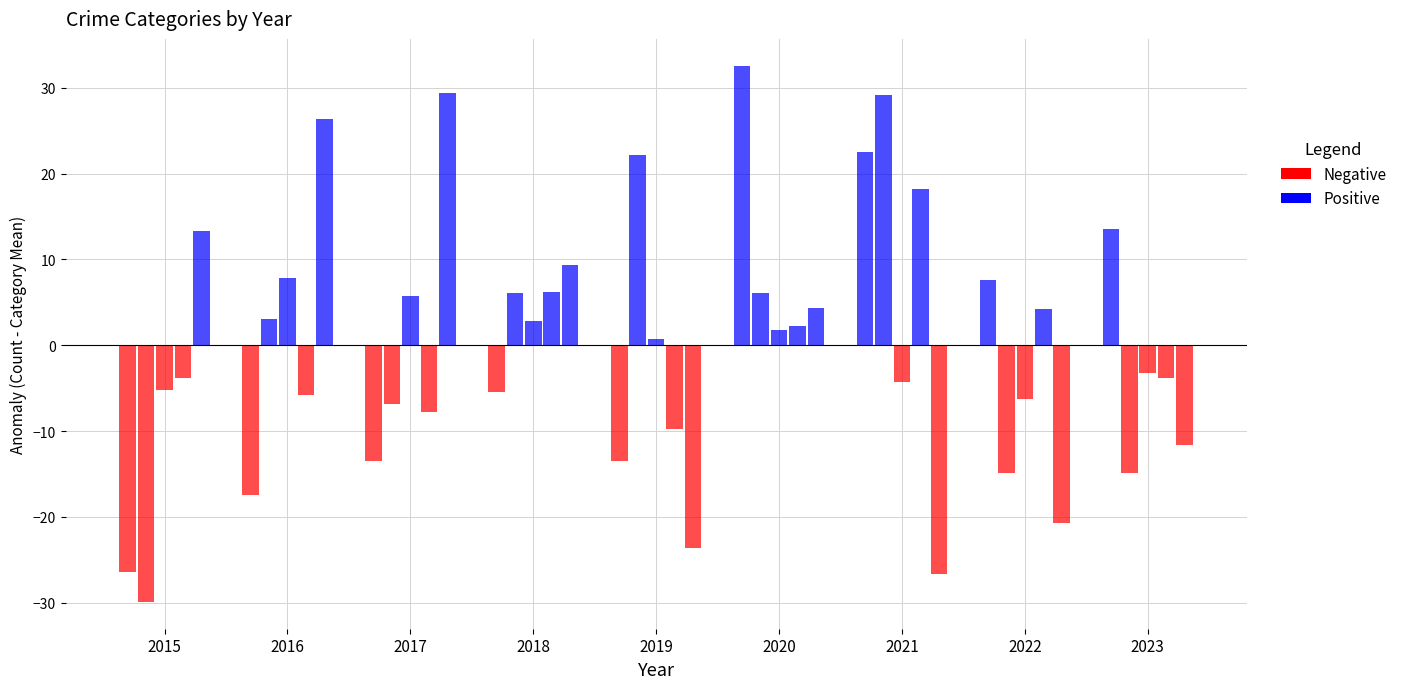

How many data points does each series have?

9